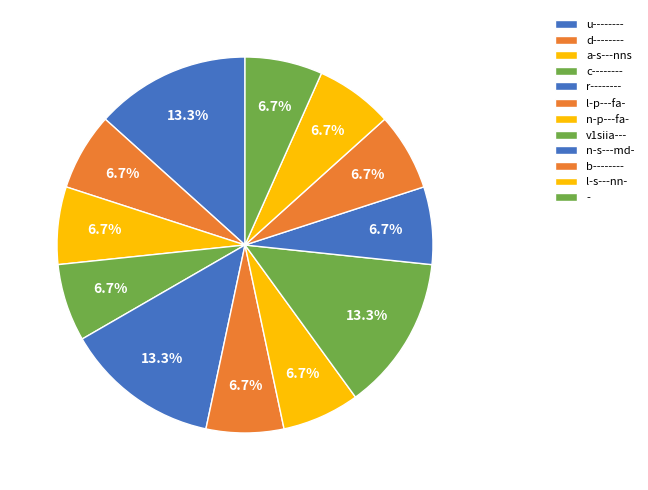

What is the change in value from r-------- to b--------?

-1